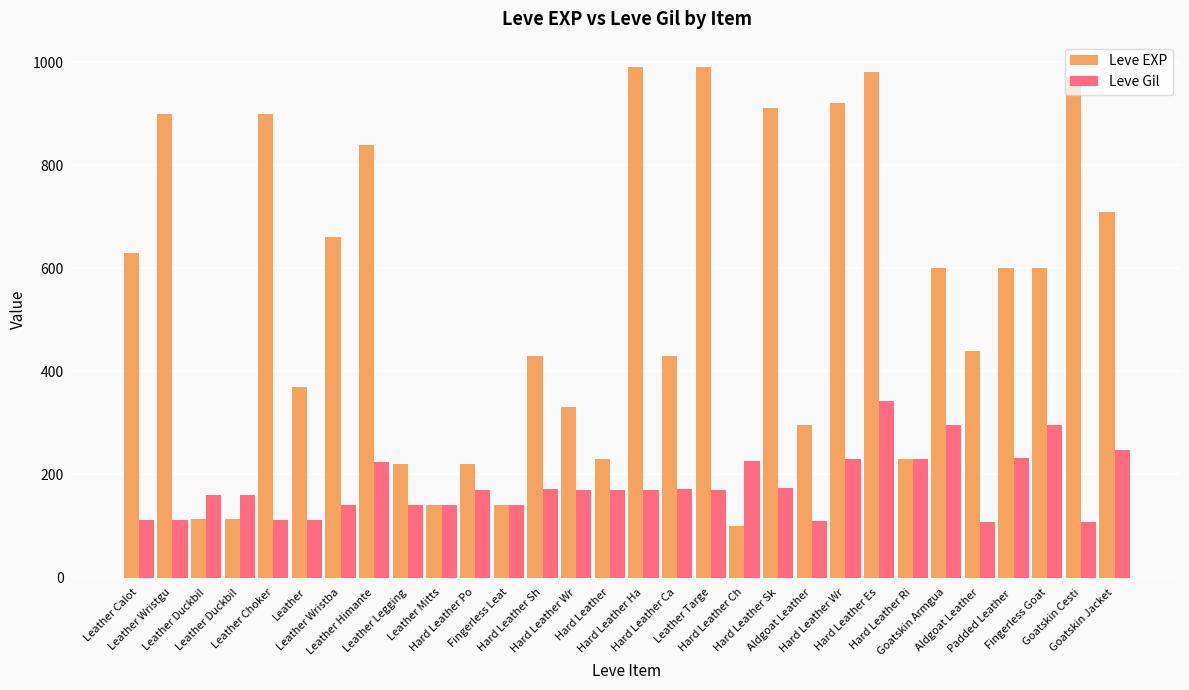

Which series has the largest range (max minus min)?

Leve EXP